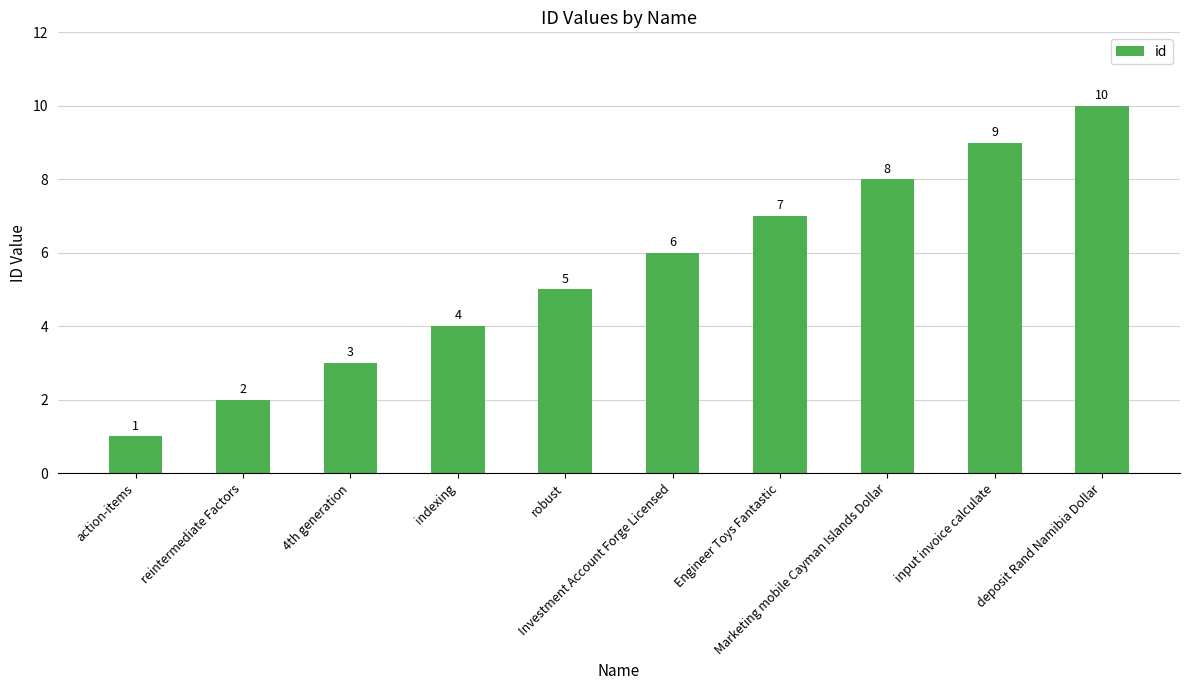

The value at 4th generation is 3. True or false?

True